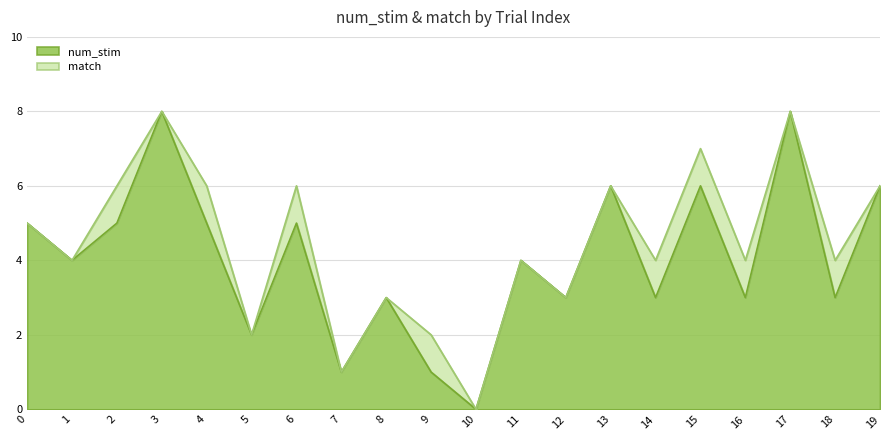

List the labels in order of value, smallest first.

10, 7, 9, 5, 8, 12, 14, 16, 18, 1, 11, 0, 2, 4, 6, 13, 15, 19, 3, 17